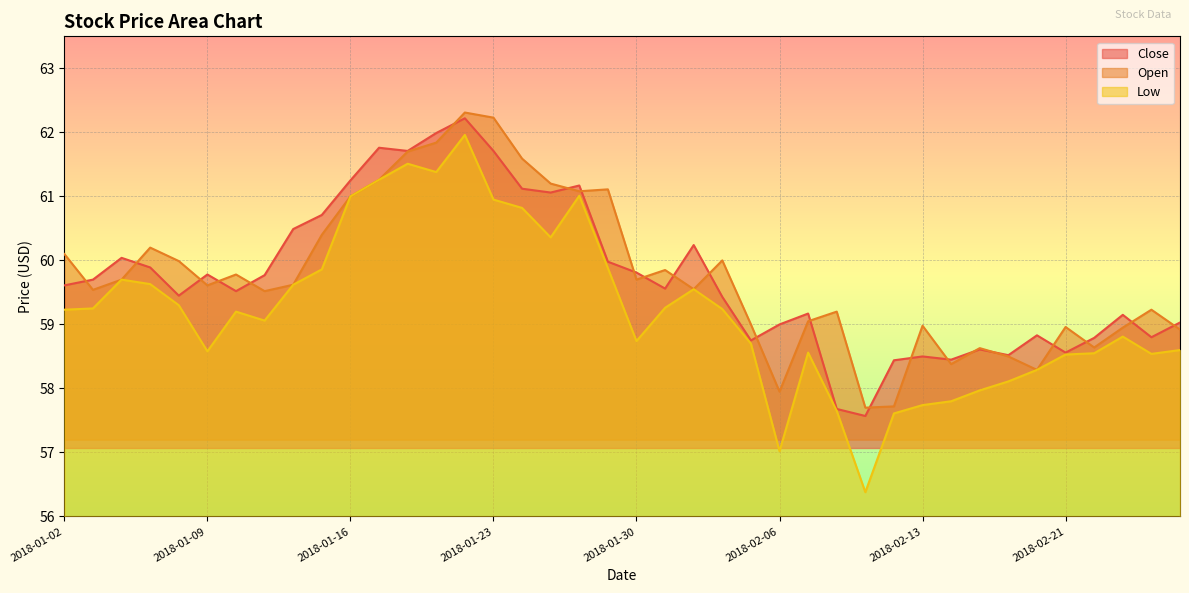

Where does the Close series first go above 59?

2018-01-02